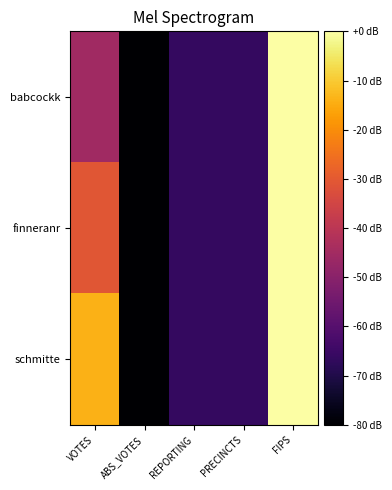

Reading left to right, list all the values displayed in this chart.

babcockk: VOTES=-45.4	ABS_VOTES=-209.3	REPORTING=-66.3	PRECINCTS=-66.3	FIPS=0.0
finneranr: VOTES=-30.7	ABS_VOTES=-209.3	REPORTING=-66.3	PRECINCTS=-66.3	FIPS=0.0
schmitte: VOTES=-14.0	ABS_VOTES=-209.3	REPORTING=-66.3	PRECINCTS=-66.3	FIPS=0.0